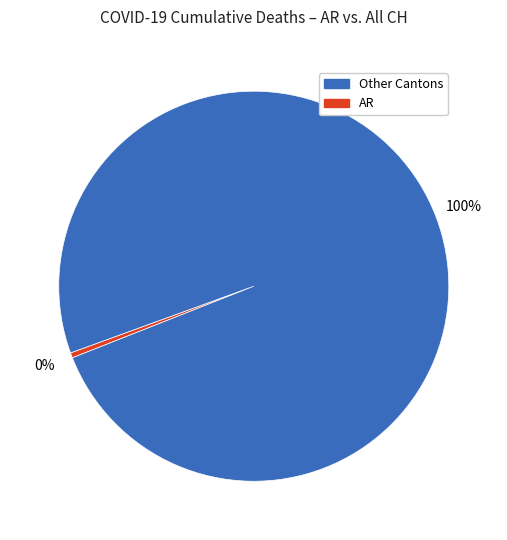

To the nearest percent, what is the average slice percentage?

50%